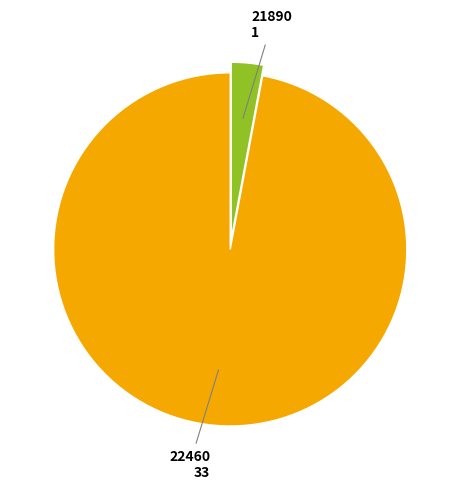

Which category has the biggest portion of the pie?

22460